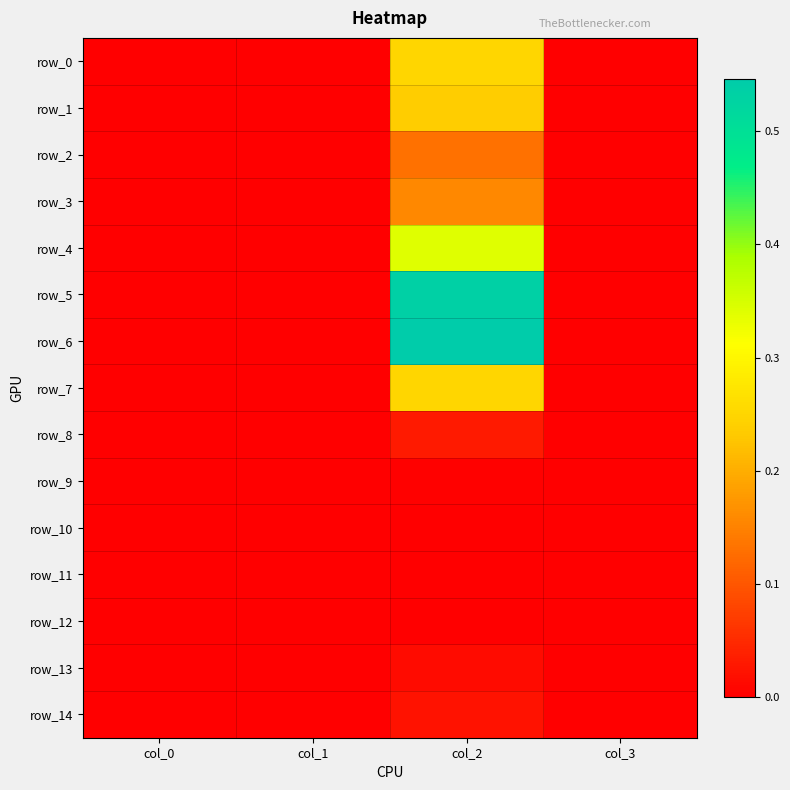

List the series in order of their peak value, lowest first.

row_11, row_10, row_12, row_9, row_13, row_14, row_8, row_2, row_3, row_1, row_7, row_0, row_4, row_5, row_6